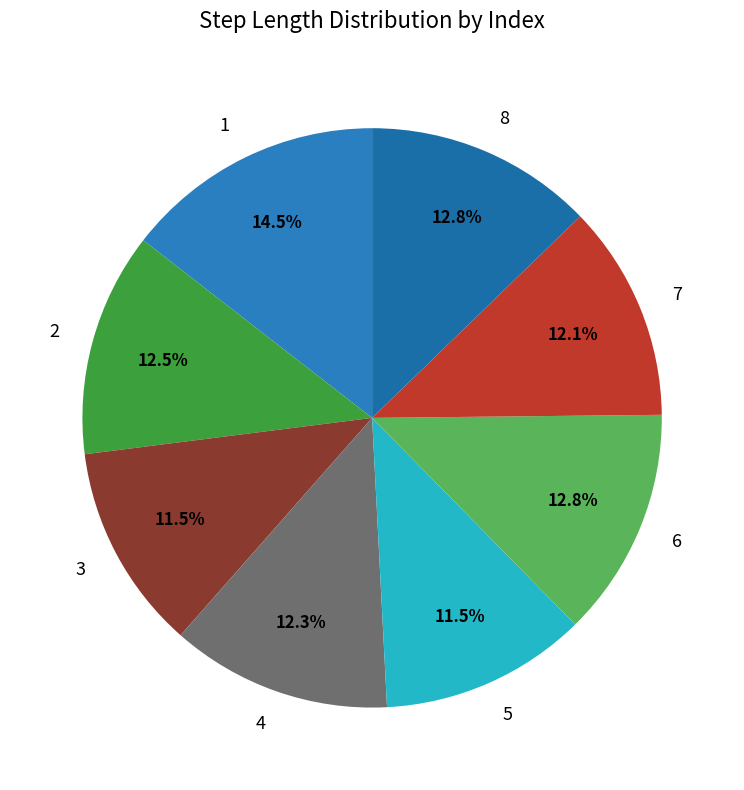

Is the sum of 2 and 4 greater than half?

No